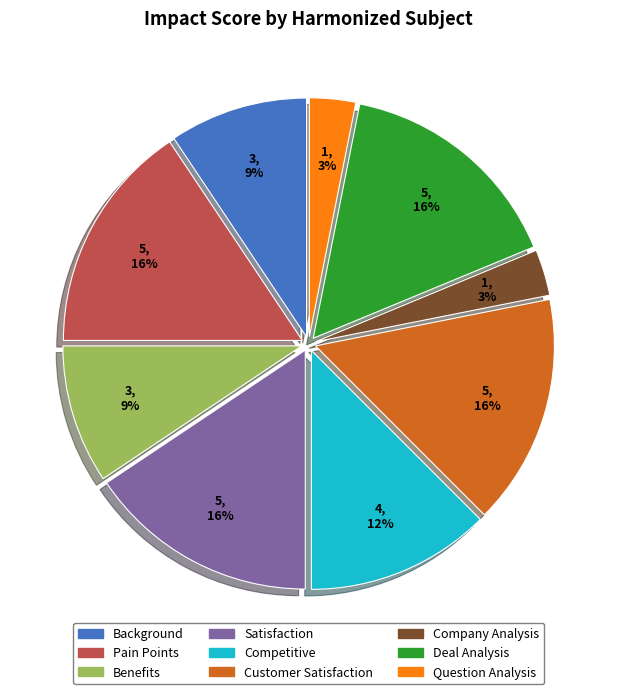

To the nearest percent, what portion does Deal Analysis represent?

16%